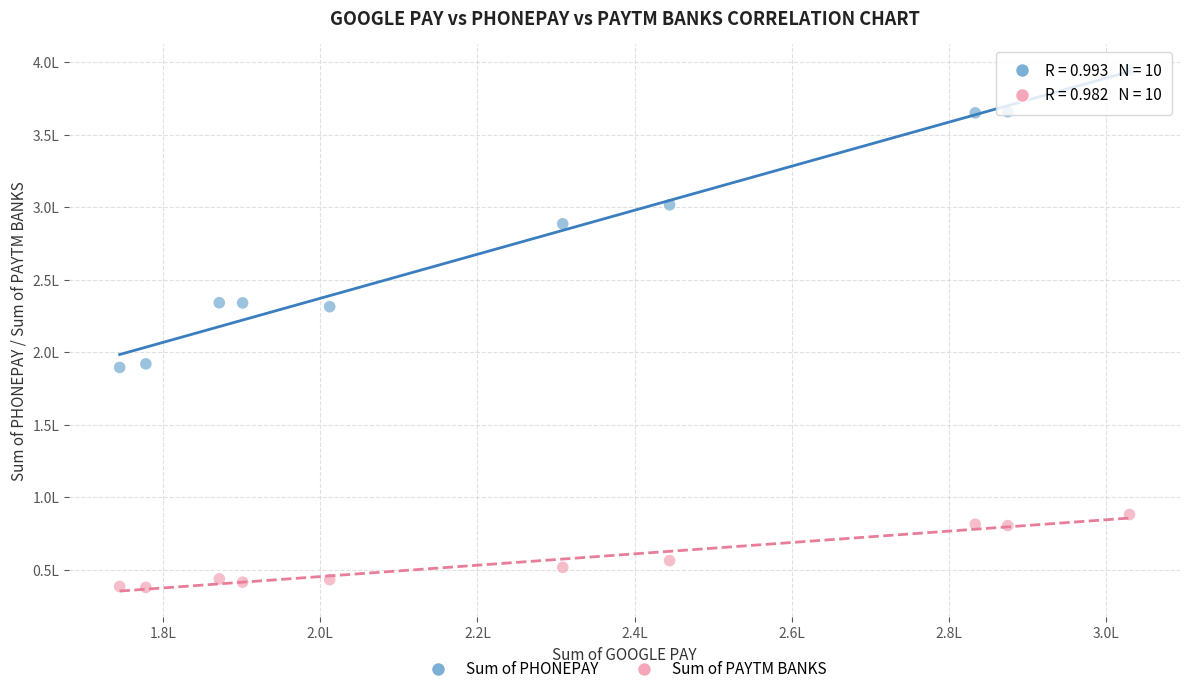

What are all the series names shown in the legend?

Sum of PHONEPAY, Sum of PAYTM BANKS